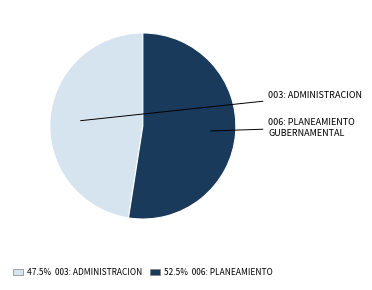

Does any single category account for the majority?

Yes